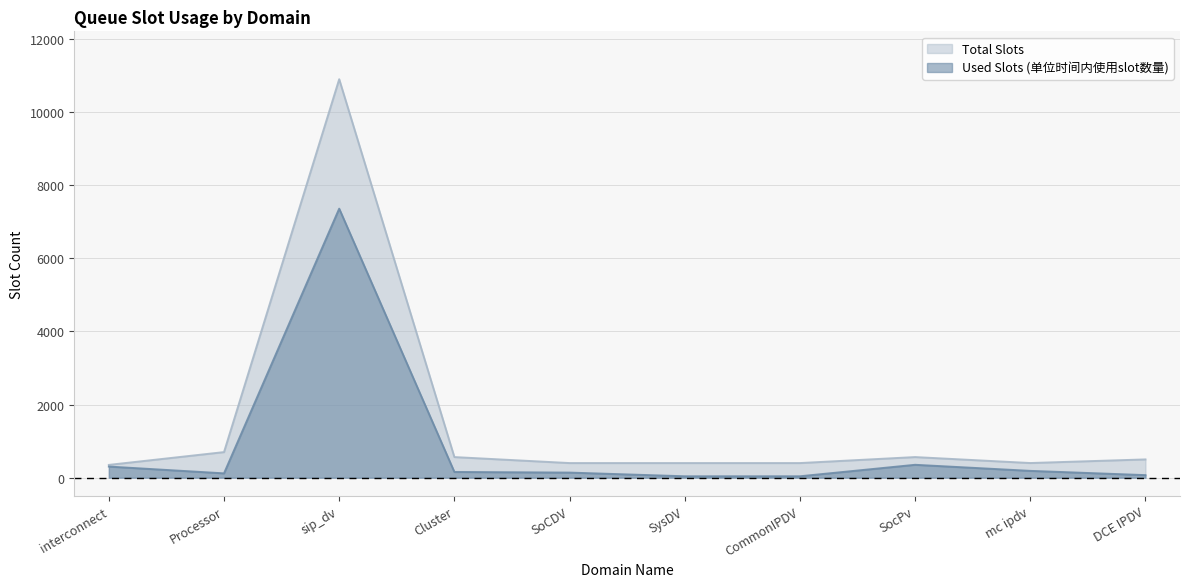

What is the lowest value of the Total Slots series?

350.0